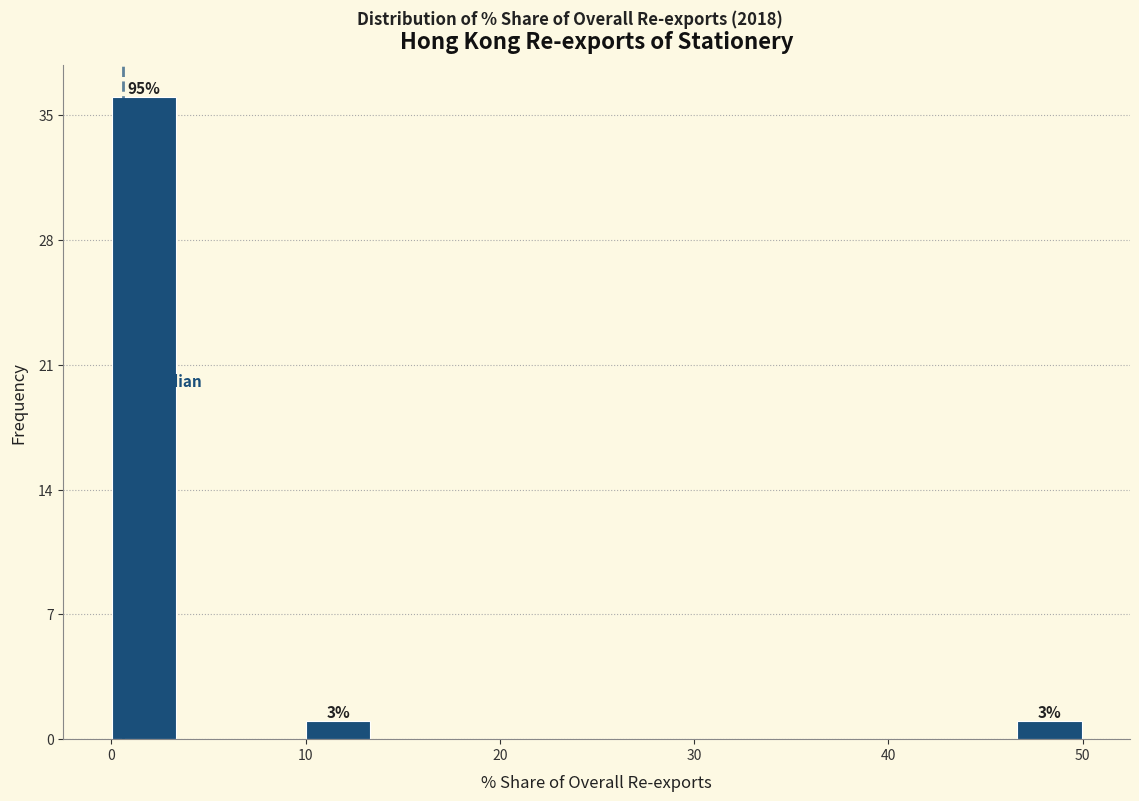

Read against the x-axis, roughly where is the centre of the tallest bar?

2